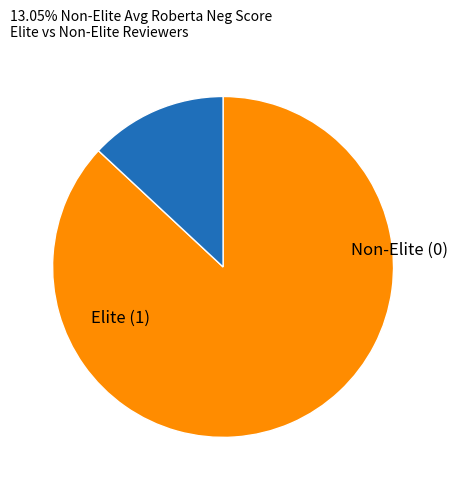

Is there any slice that represents more than half of the pie?

Yes